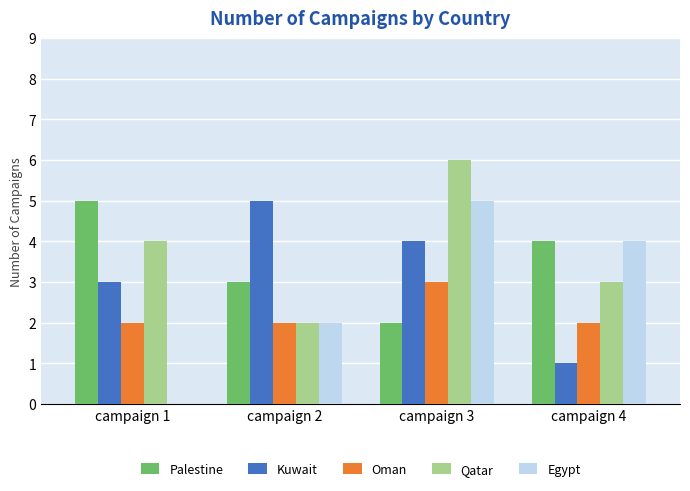

Reading left to right, extract all data points from this chart.

Palestine: 5	3	2	4
Kuwait: 3	5	4	1
Oman: 2	2	3	2
Qatar: 4	2	6	3
Egypt: 0	2	5	4